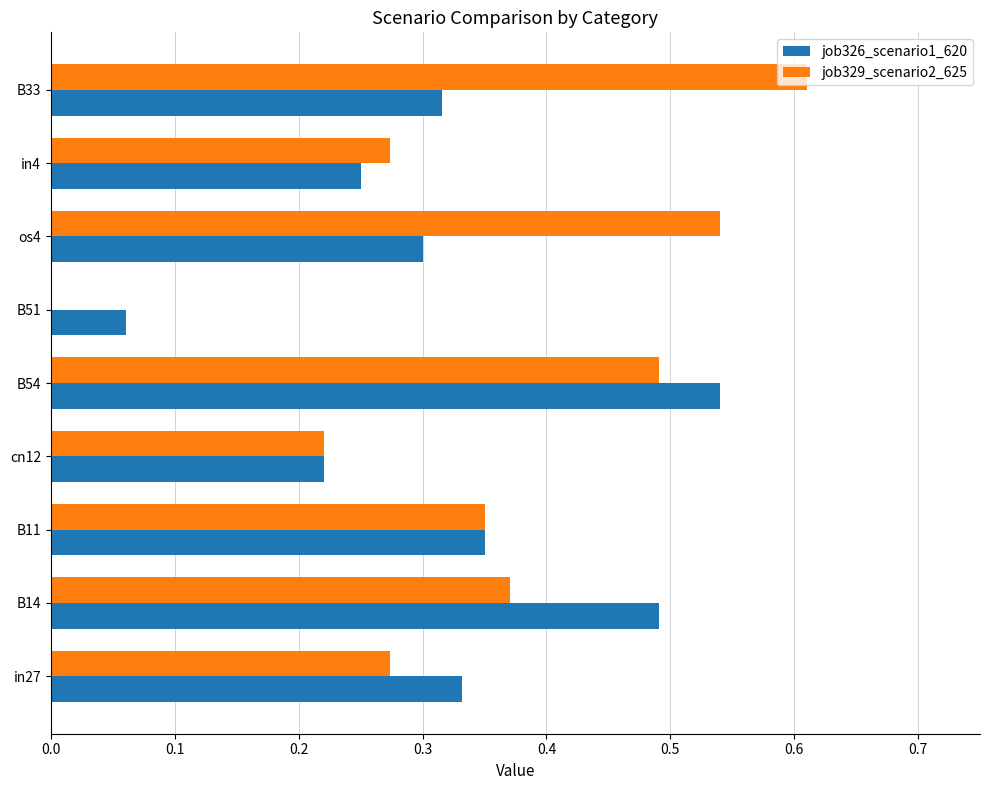

Which series has the largest total across all categories?

job329_scenario2_625